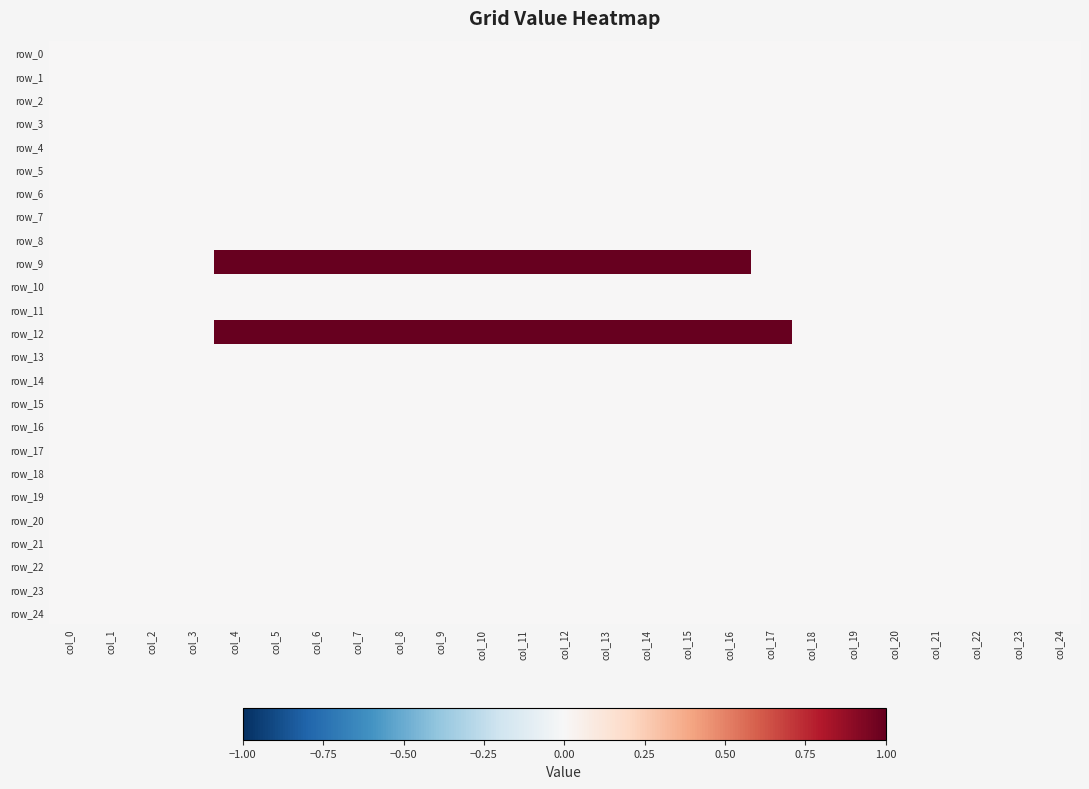

Reading left to right, what are all the values shown in this chart?

row_0: 0	0	0	0	0	0	0	0	0	0	0	0	0	0	0	0	0	0	0	0	0	0	0	0	0
row_1: 0	0	0	0	0	0	0	0	0	0	0	0	0	0	0	0	0	0	0	0	0	0	0	0	0
row_2: 0	0	0	0	0	0	0	0	0	0	0	0	0	0	0	0	0	0	0	0	0	0	0	0	0
row_3: 0	0	0	0	0	0	0	0	0	0	0	0	0	0	0	0	0	0	0	0	0	0	0	0	0
row_4: 0	0	0	0	0	0	0	0	0	0	0	0	0	0	0	0	0	0	0	0	0	0	0	0	0
row_5: 0	0	0	0	0	0	0	0	0	0	0	0	0	0	0	0	0	0	0	0	0	0	0	0	0
row_6: 0	0	0	0	0	0	0	0	0	0	0	0	0	0	0	0	0	0	0	0	0	0	0	0	0
row_7: 0	0	0	0	0	0	0	0	0	0	0	0	0	0	0	0	0	0	0	0	0	0	0	0	0
row_8: 0	0	0	0	0	0	0	0	0	0	0	0	0	0	0	0	0	0	0	0	0	0	0	0	0
row_9: 0	0	0	0	1	1	1	1	1	1	1	1	1	1	1	1	1	0	0	0	0	0	0	0	0
row_10: 0	0	0	0	0	0	0	0	0	0	0	0	0	0	0	0	0	0	0	0	0	0	0	0	0
row_11: 0	0	0	0	0	0	0	0	0	0	0	0	0	0	0	0	0	0	0	0	0	0	0	0	0
row_12: 0	0	0	0	1	1	1	1	1	1	1	1	1	1	1	1	1	1	0	0	0	0	0	0	0
row_13: 0	0	0	0	0	0	0	0	0	0	0	0	0	0	0	0	0	0	0	0	0	0	0	0	0
row_14: 0	0	0	0	0	0	0	0	0	0	0	0	0	0	0	0	0	0	0	0	0	0	0	0	0
row_15: 0	0	0	0	0	0	0	0	0	0	0	0	0	0	0	0	0	0	0	0	0	0	0	0	0
row_16: 0	0	0	0	0	0	0	0	0	0	0	0	0	0	0	0	0	0	0	0	0	0	0	0	0
row_17: 0	0	0	0	0	0	0	0	0	0	0	0	0	0	0	0	0	0	0	0	0	0	0	0	0
row_18: 0	0	0	0	0	0	0	0	0	0	0	0	0	0	0	0	0	0	0	0	0	0	0	0	0
row_19: 0	0	0	0	0	0	0	0	0	0	0	0	0	0	0	0	0	0	0	0	0	0	0	0	0
row_20: 0	0	0	0	0	0	0	0	0	0	0	0	0	0	0	0	0	0	0	0	0	0	0	0	0
row_21: 0	0	0	0	0	0	0	0	0	0	0	0	0	0	0	0	0	0	0	0	0	0	0	0	0
row_22: 0	0	0	0	0	0	0	0	0	0	0	0	0	0	0	0	0	0	0	0	0	0	0	0	0
row_23: 0	0	0	0	0	0	0	0	0	0	0	0	0	0	0	0	0	0	0	0	0	0	0	0	0
row_24: 0	0	0	0	0	0	0	0	0	0	0	0	0	0	0	0	0	0	0	0	0	0	0	0	0